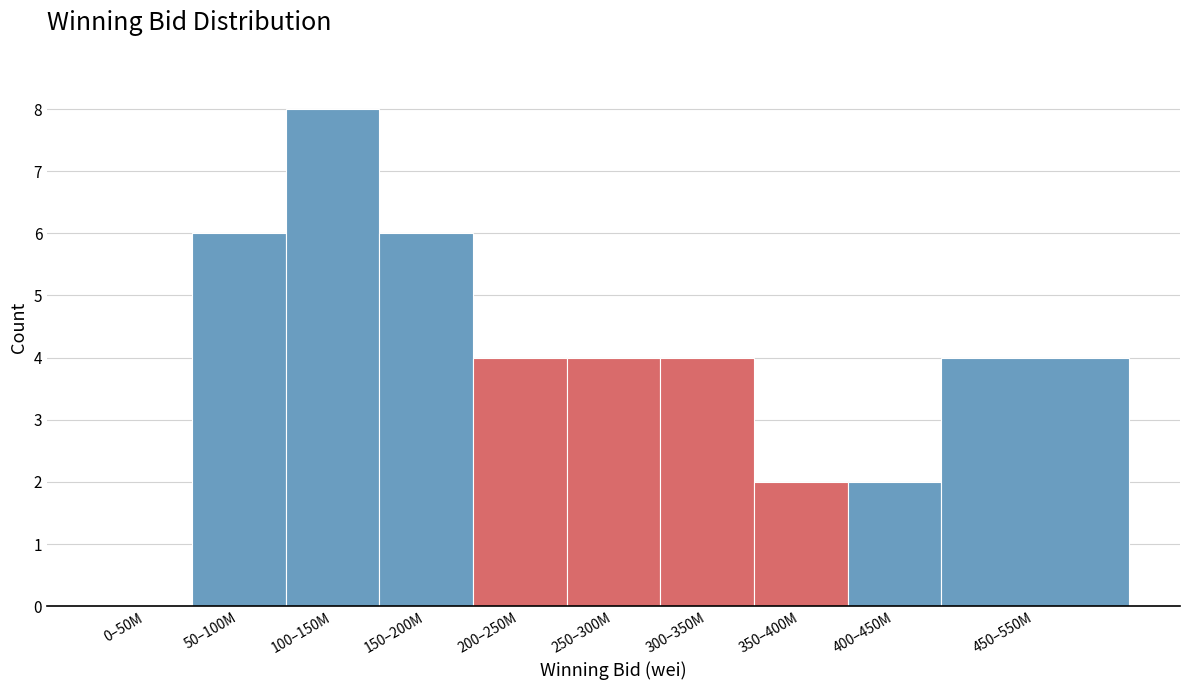

Reading left to right, extract all data points from this chart.

0–50M=0	50–100M=6	100–150M=8	150–200M=6	200–250M=4	250–300M=4	300–350M=4	350–400M=2	400–450M=2	450–550M=4